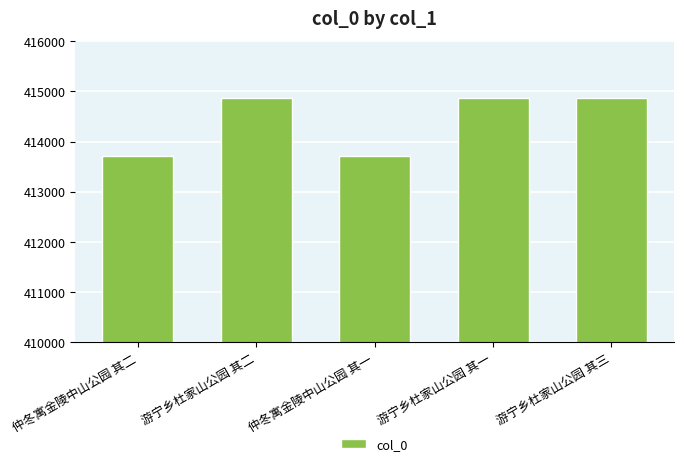

Is it true that the value at 游宁乡杜家山公园 其三 is 414869?

True